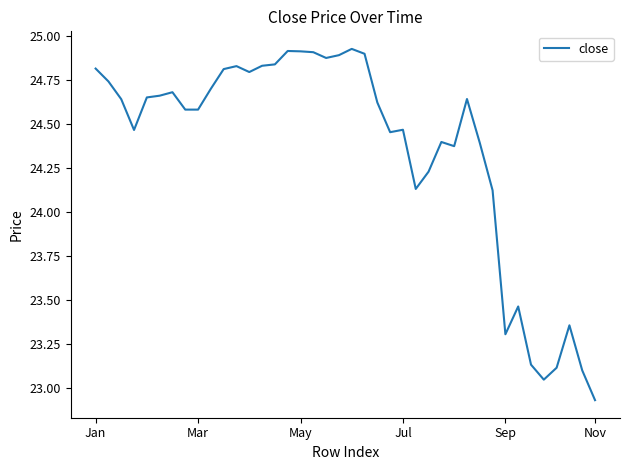

What is the difference between the maximum and minimum values?

2.0